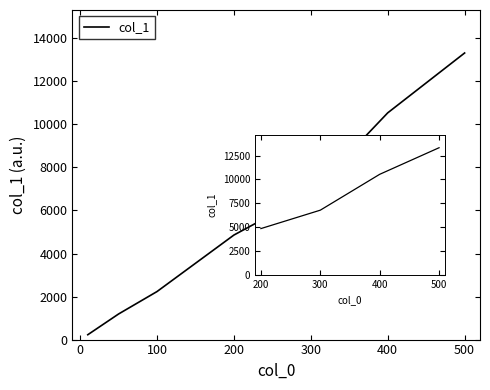

Reading left to right, list all the values displayed in this chart.

10=226	50=1189	100=2232	200=4858	300=6784	400=10536	500=13318